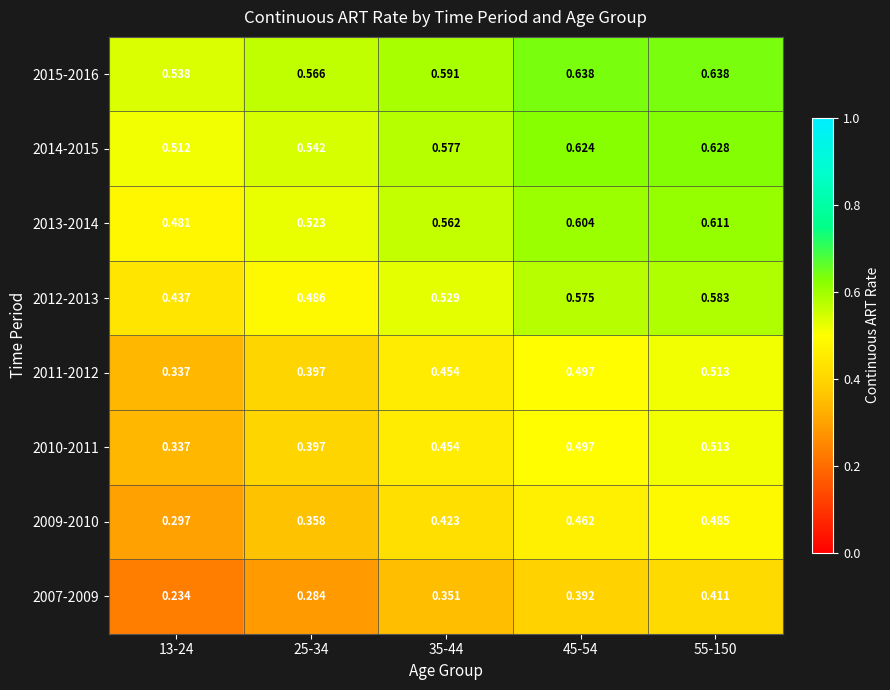

Is the value of 2014-2015 at 45-54 greater than the value of 2010-2011 at 25-34?

Yes